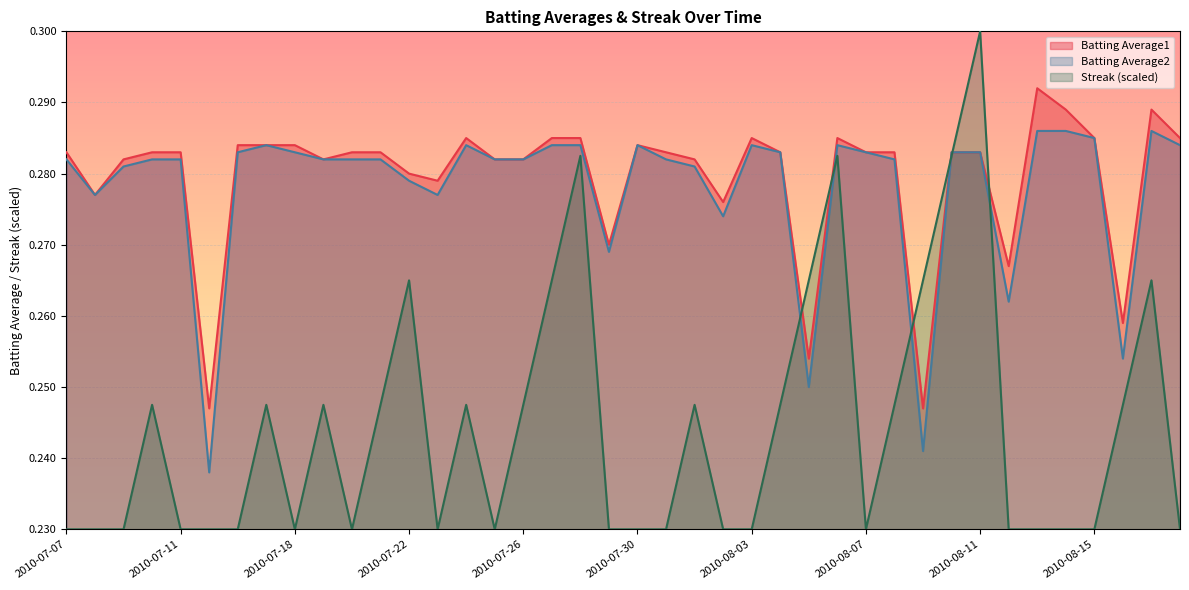

How many series are shown in this chart?

3